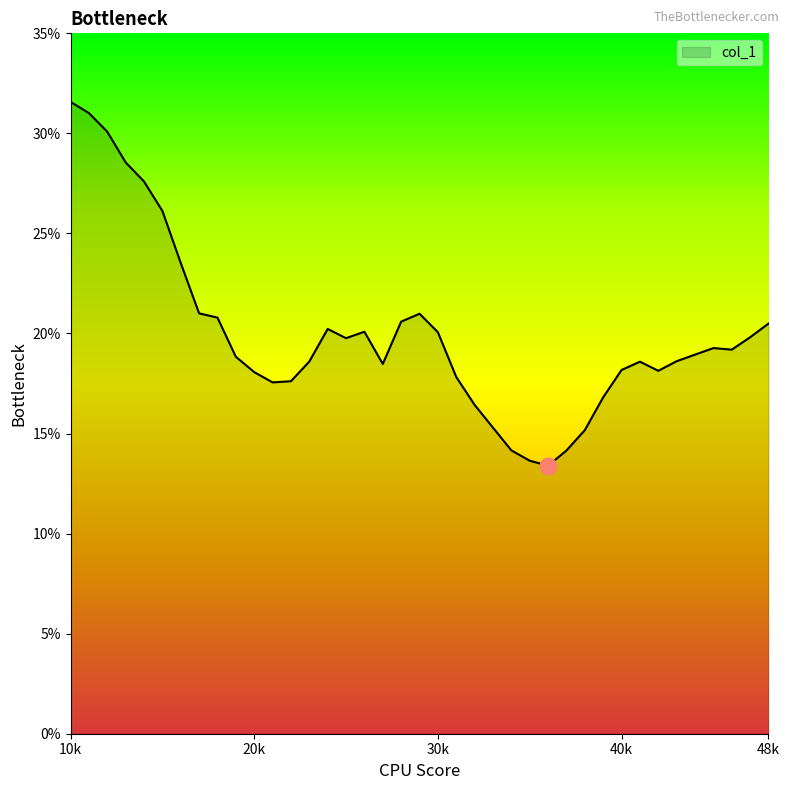

What is the smallest value displayed?

13.4